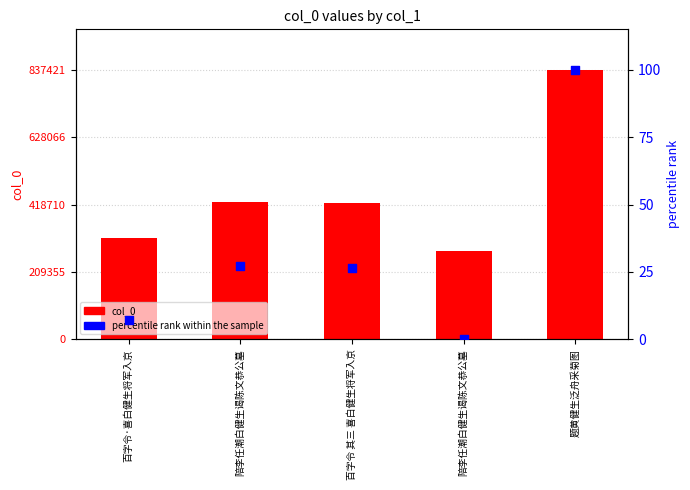

What is the total value across all series at 题黄健生泛舟采菊图?

837521.0